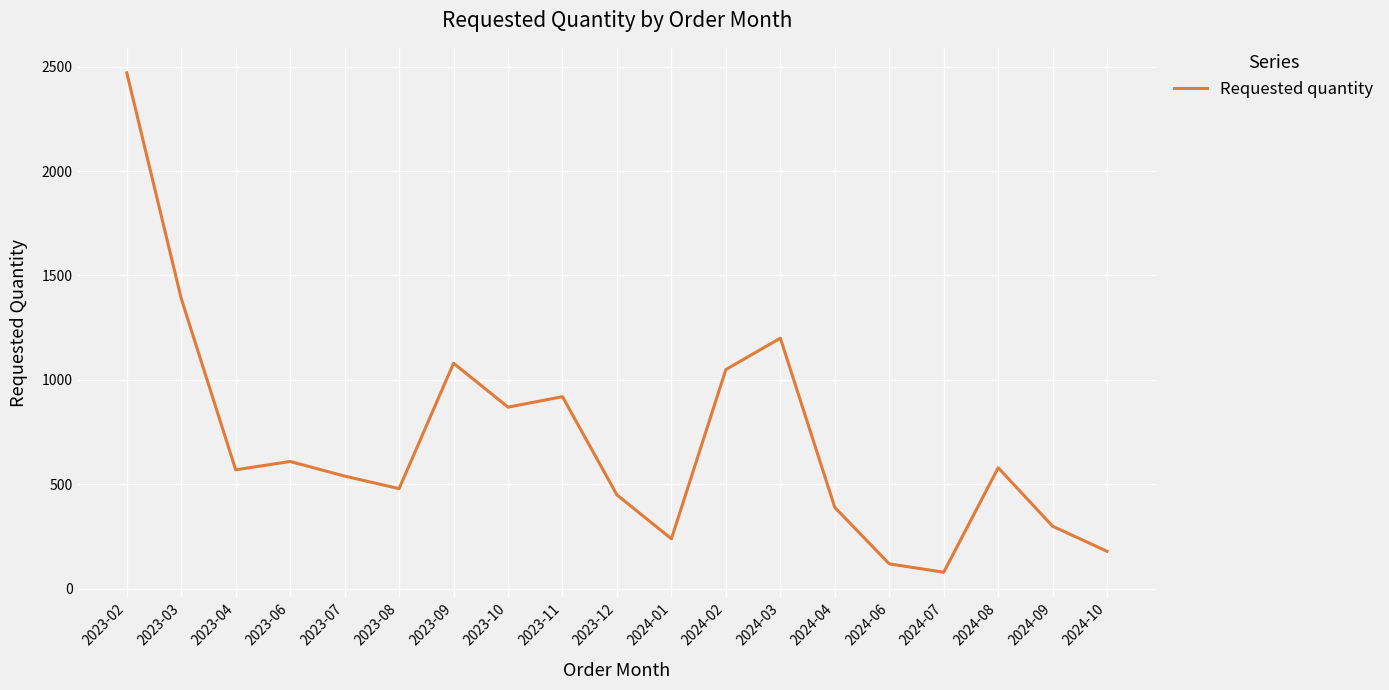

At which label is the value closest to 1275?

2024-03